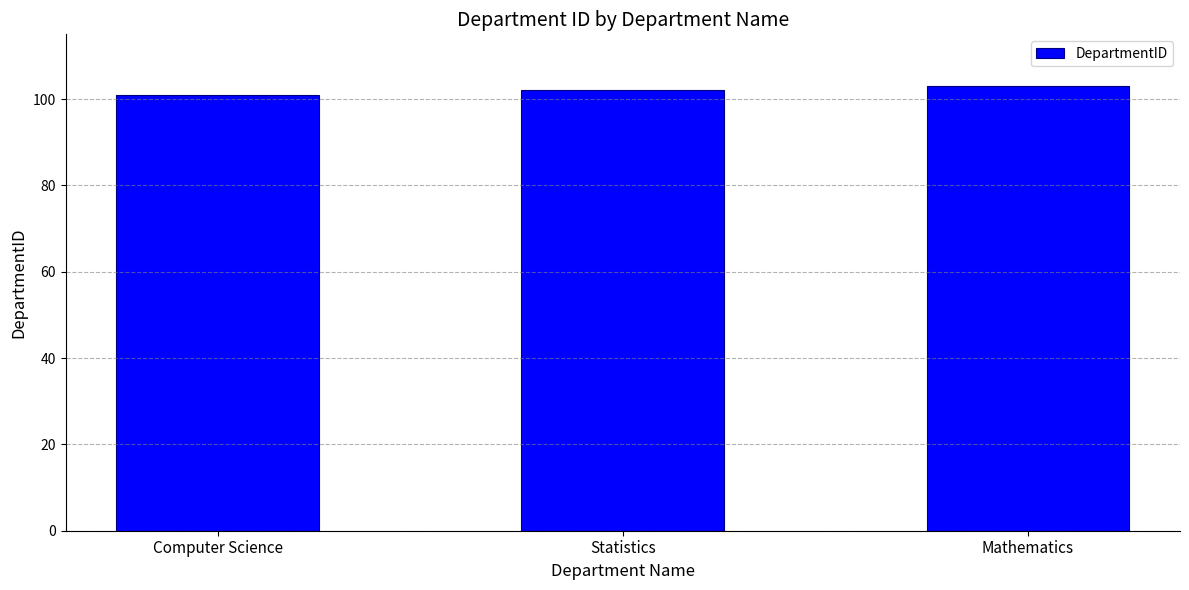

Rank the categories by value from highest to lowest.

Mathematics, Statistics, Computer Science